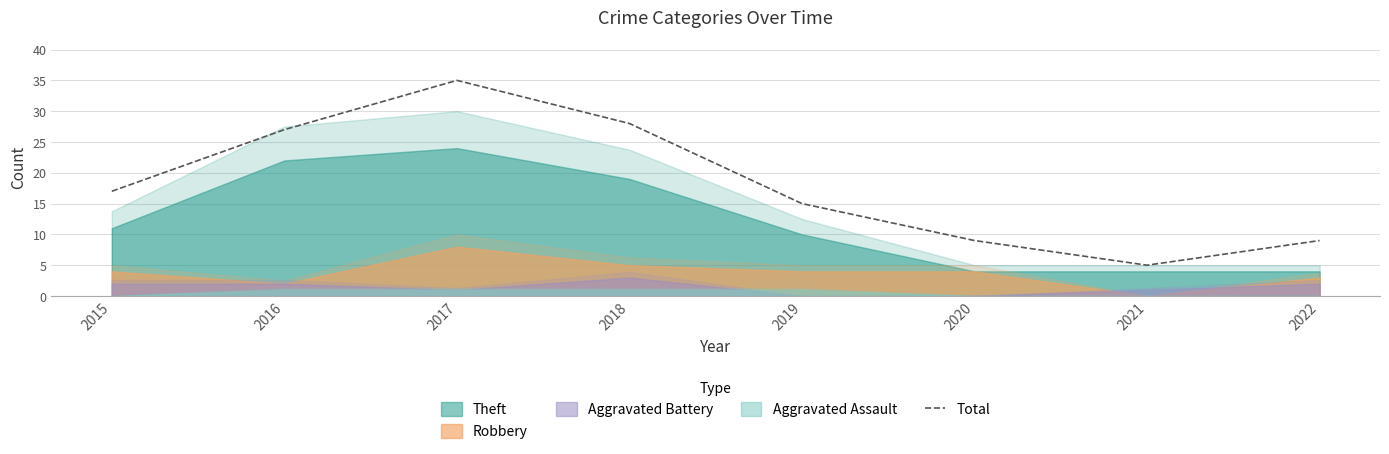

What is the greatest value displayed?

35